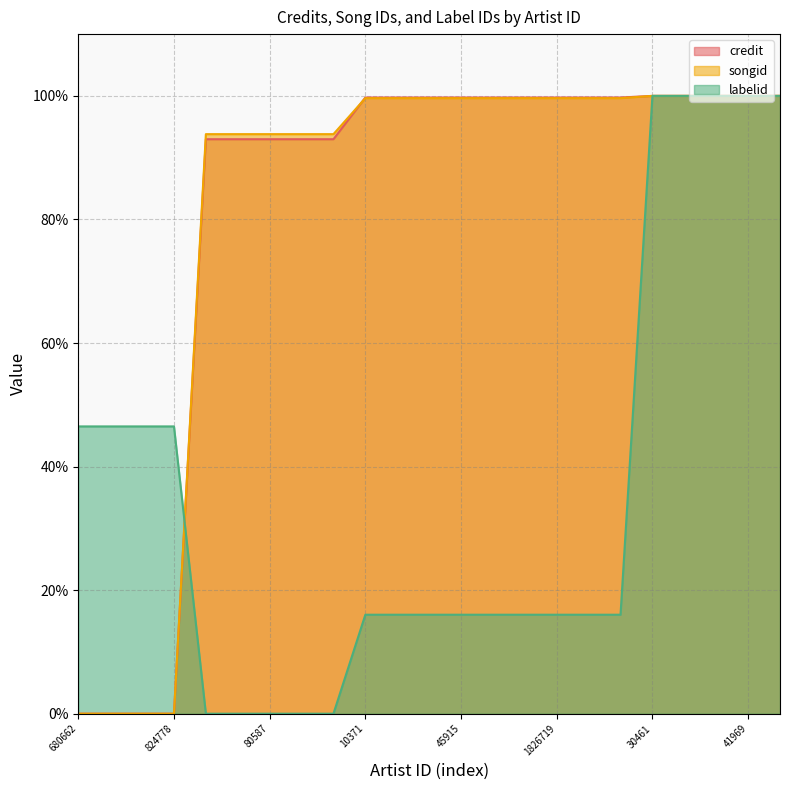

Rank the series by their maximum value, from highest to lowest.

credit, songid, labelid